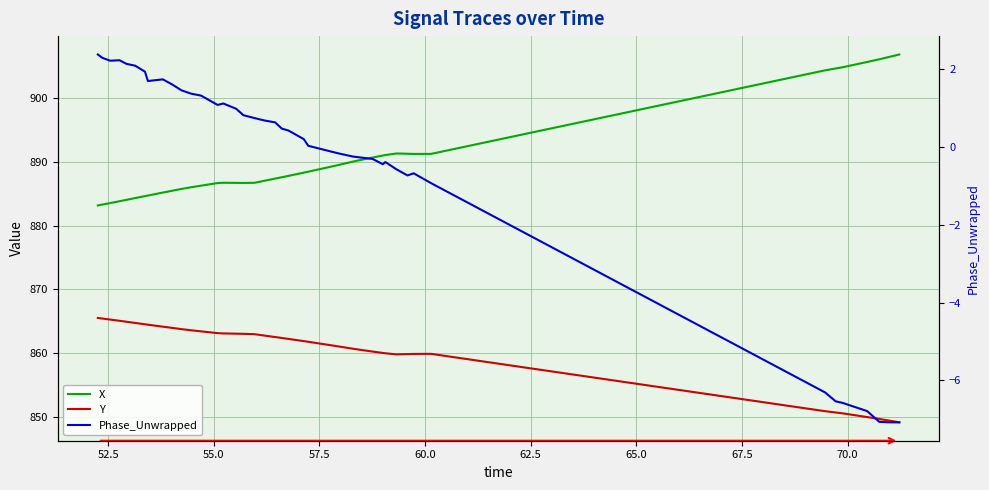

What are all the series names shown in the legend?

X, Y, Phase_Unwrapped